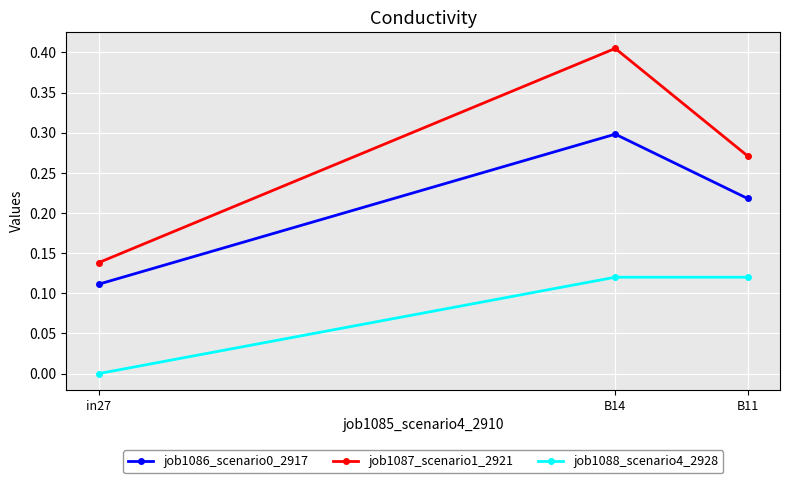

What is the sum of all job1086_scenario0_2917 values?

0.6